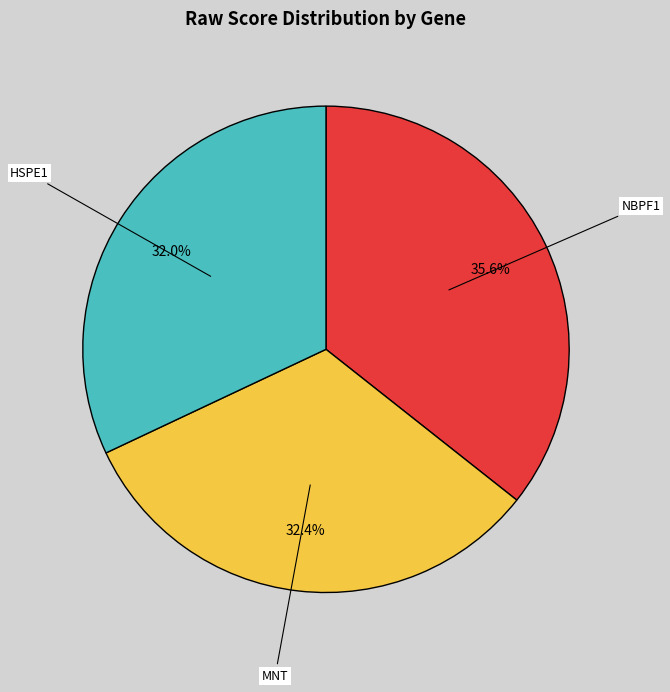

To the nearest percent, what percentage of the pie is HSPE1?

32%